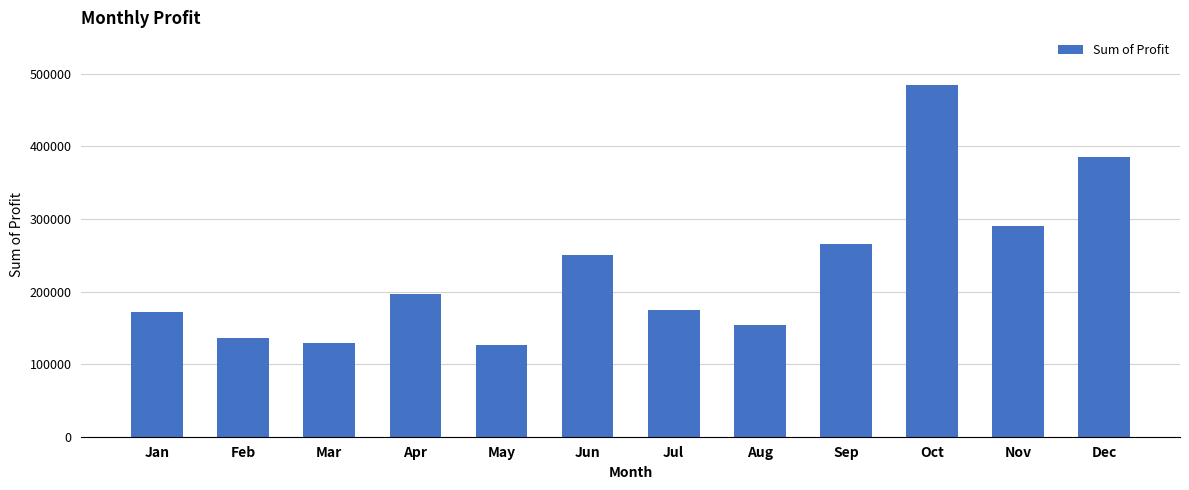

Count the number of categories in the chart.

12